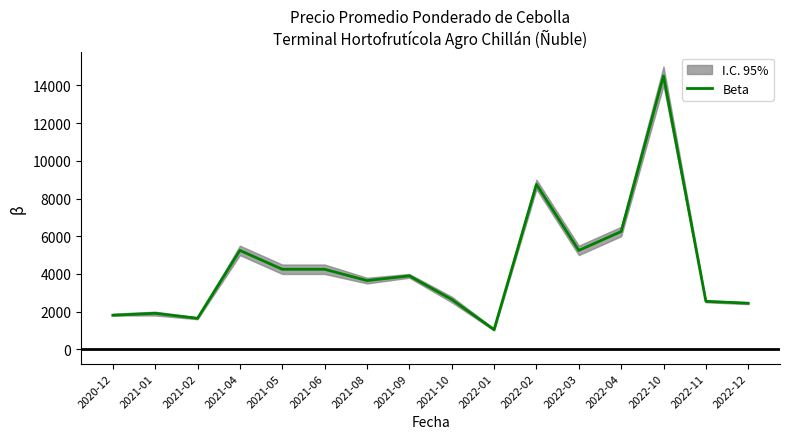

What is the value of the 11th point from the left?

8750